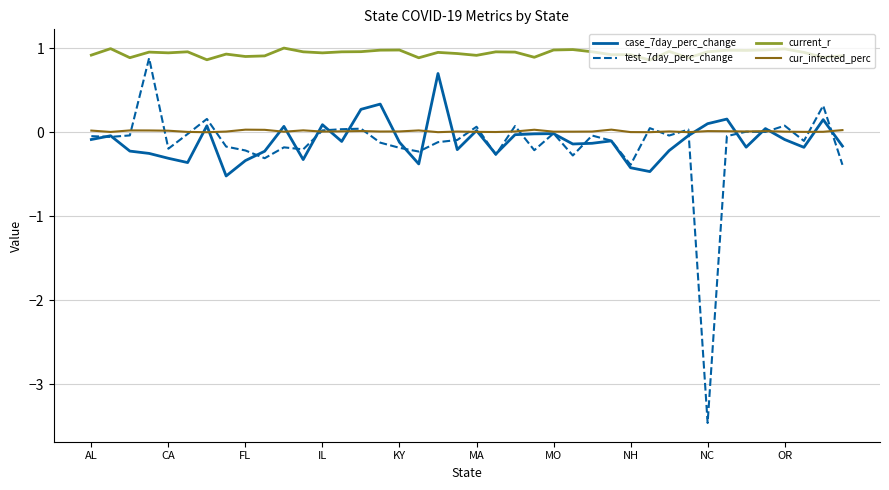

Which series has the largest total across all categories?

current_r